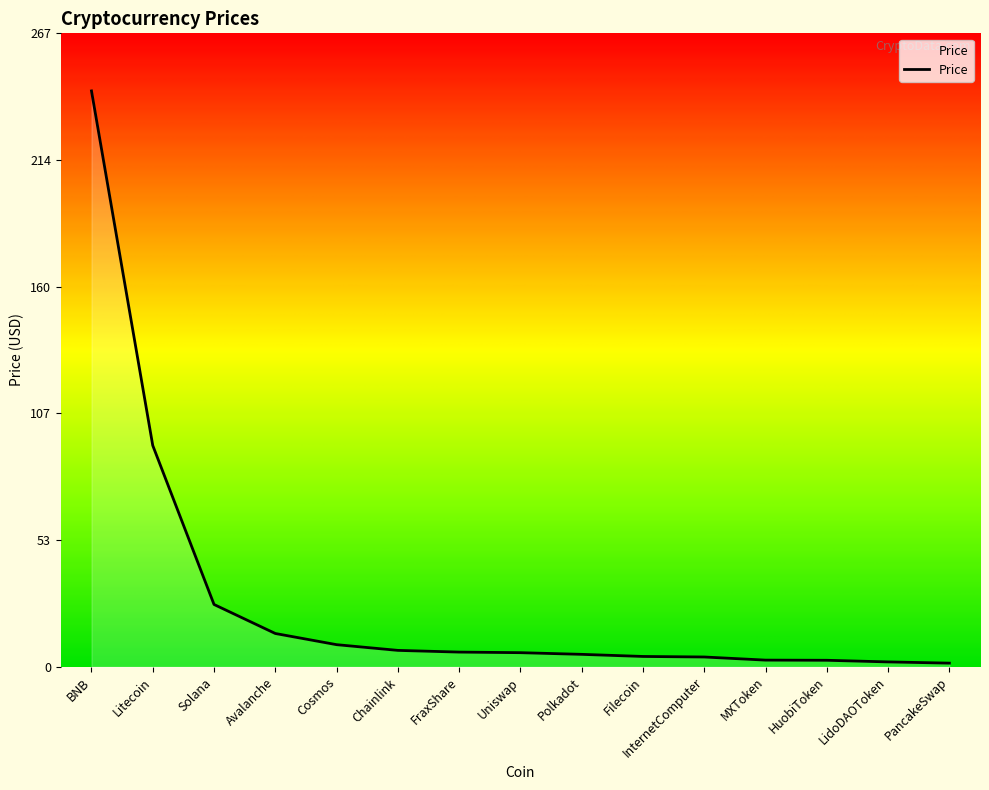

Read the value at Filecoin.

4.3